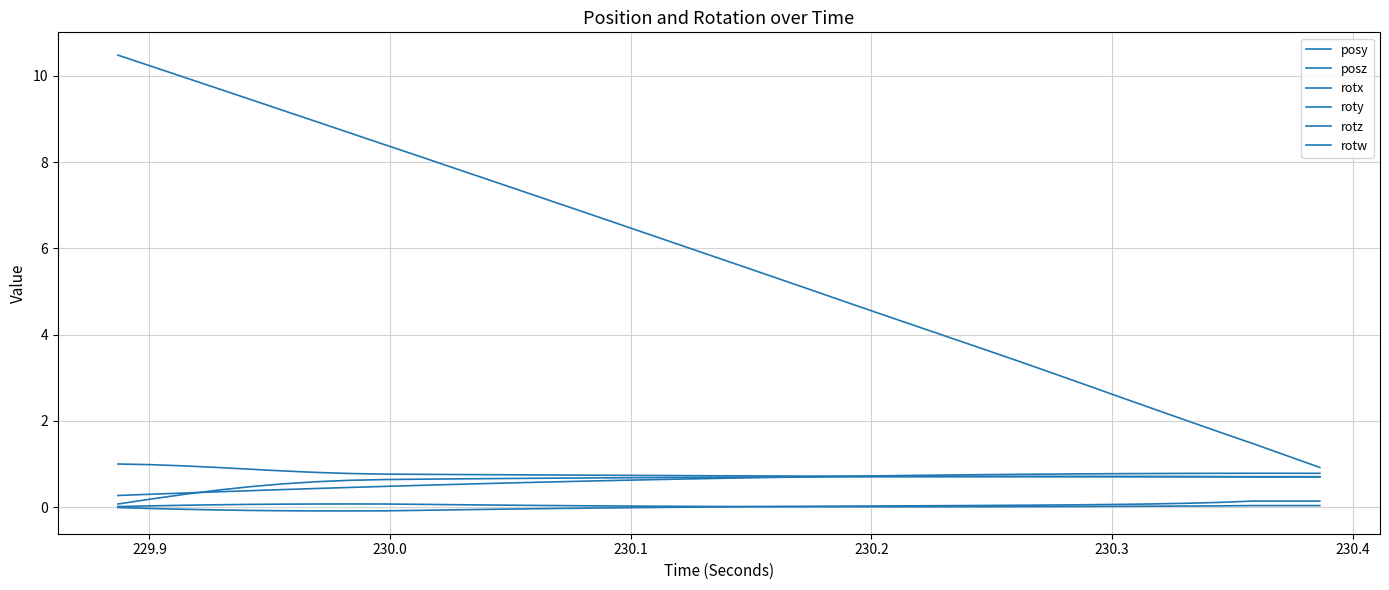

How many lines are shown in the chart?

6